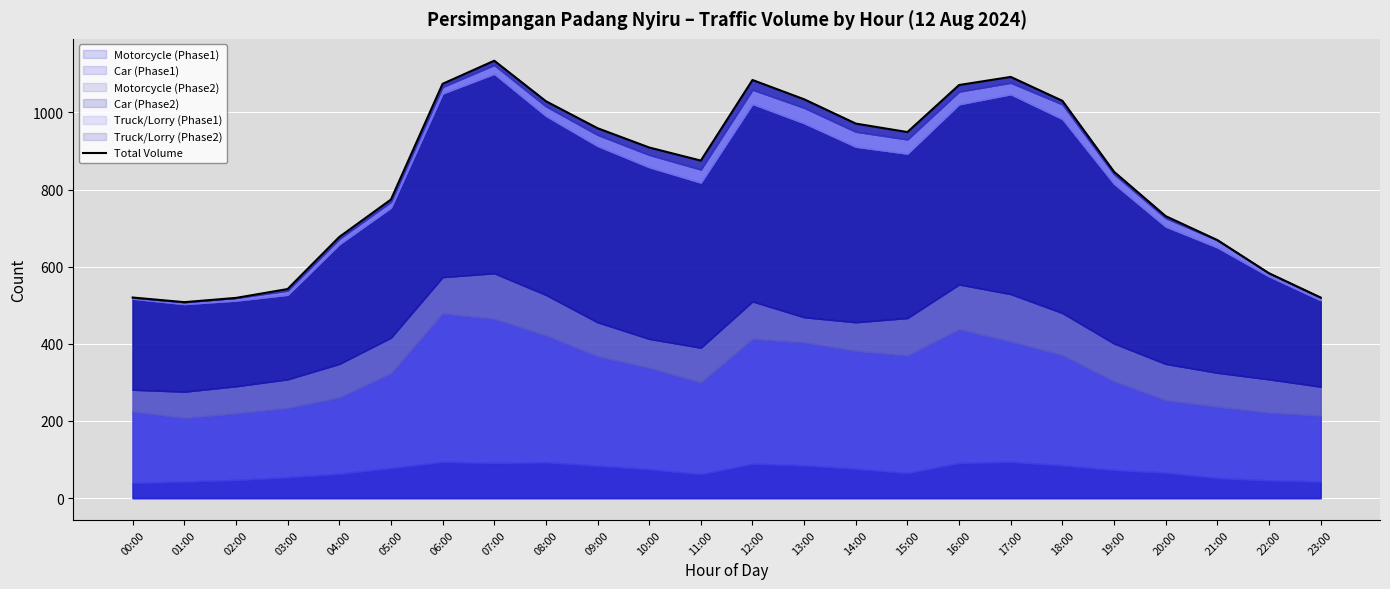

Where is the first local maximum?

07:00